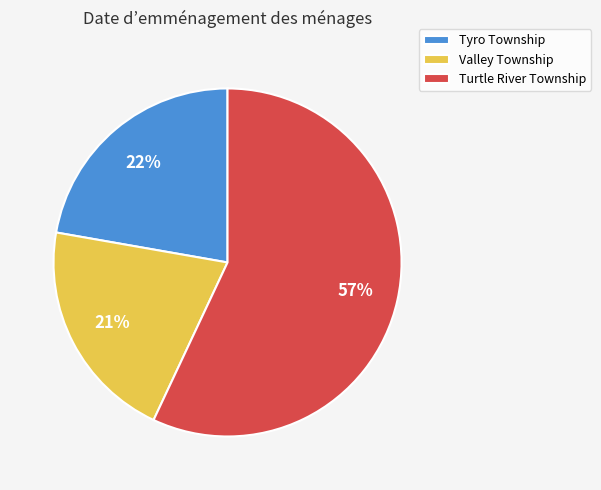

Is it true that Turtle River Township is 57% of the pie?

True